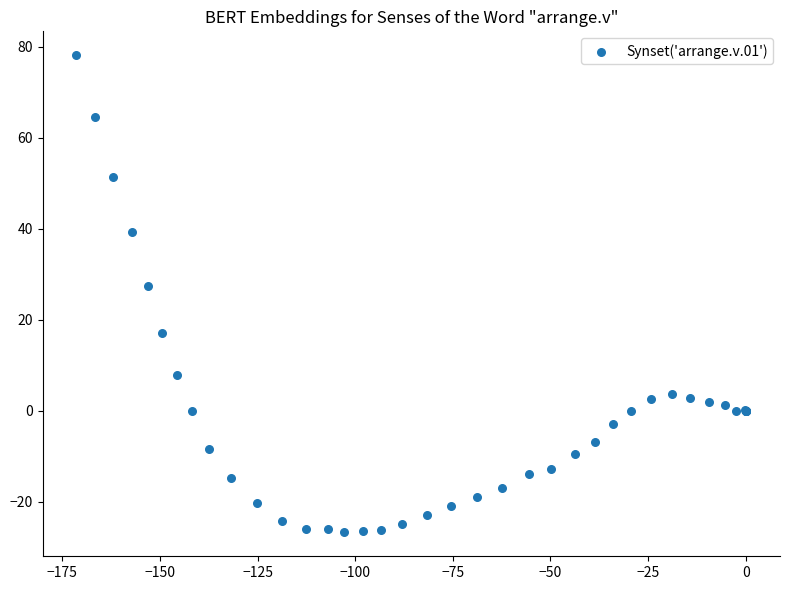

What Y value in the scatter plot is closest to 25?

27.4